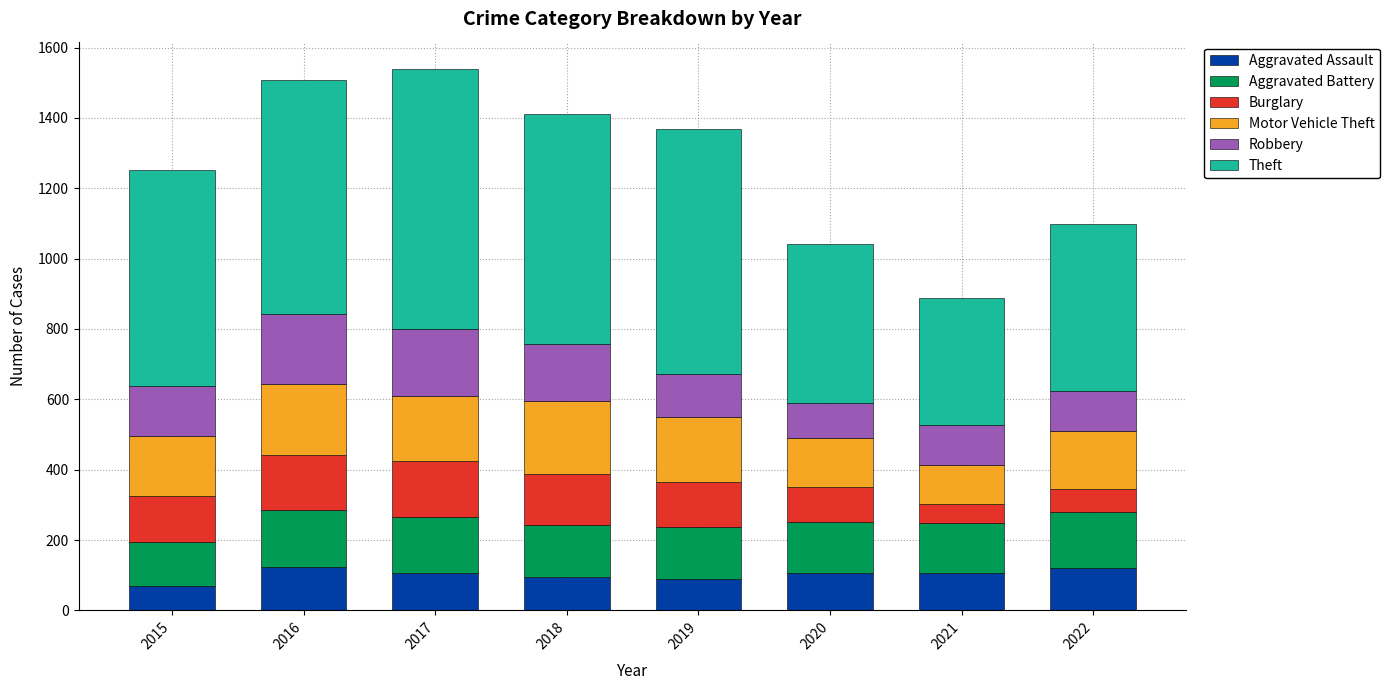

What is the total value across all series at 2017?

1540